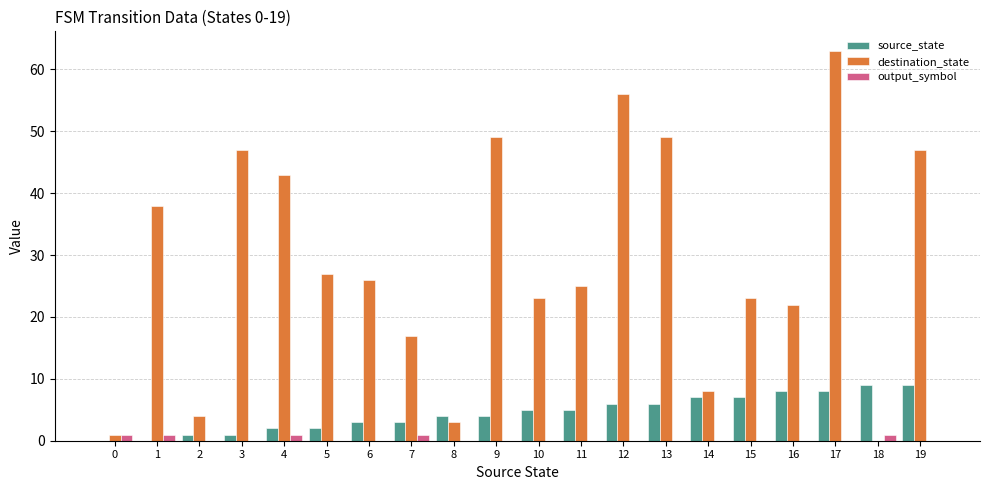

Does the chart contain stacked bars?

No